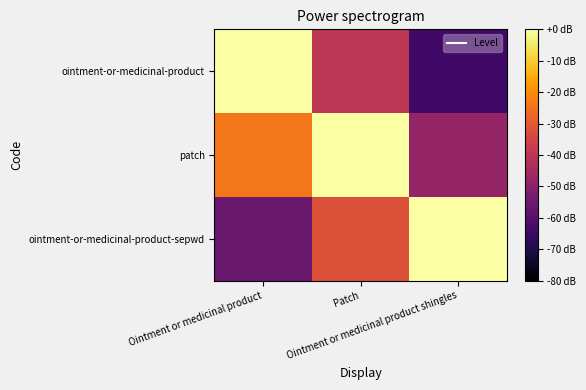

At how many categories does at least one series exceed 0?

3